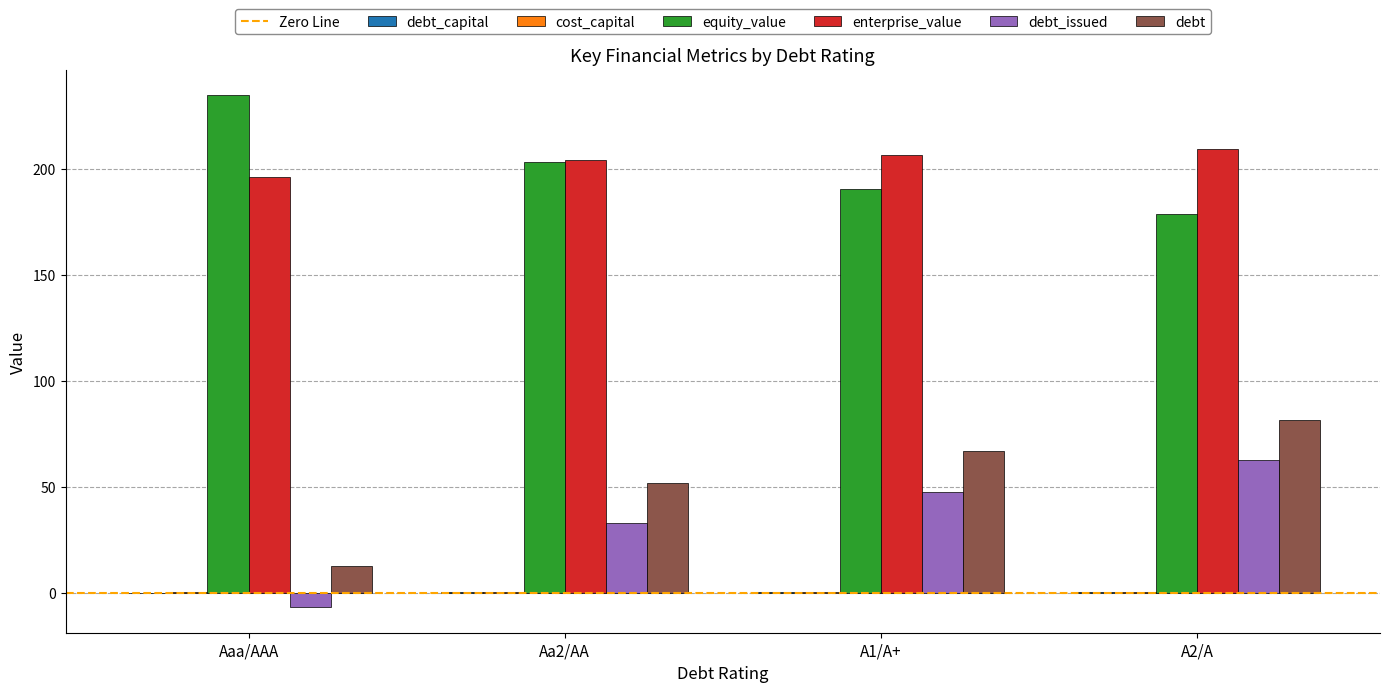

What is the average value of the debt_issued series?

34.0